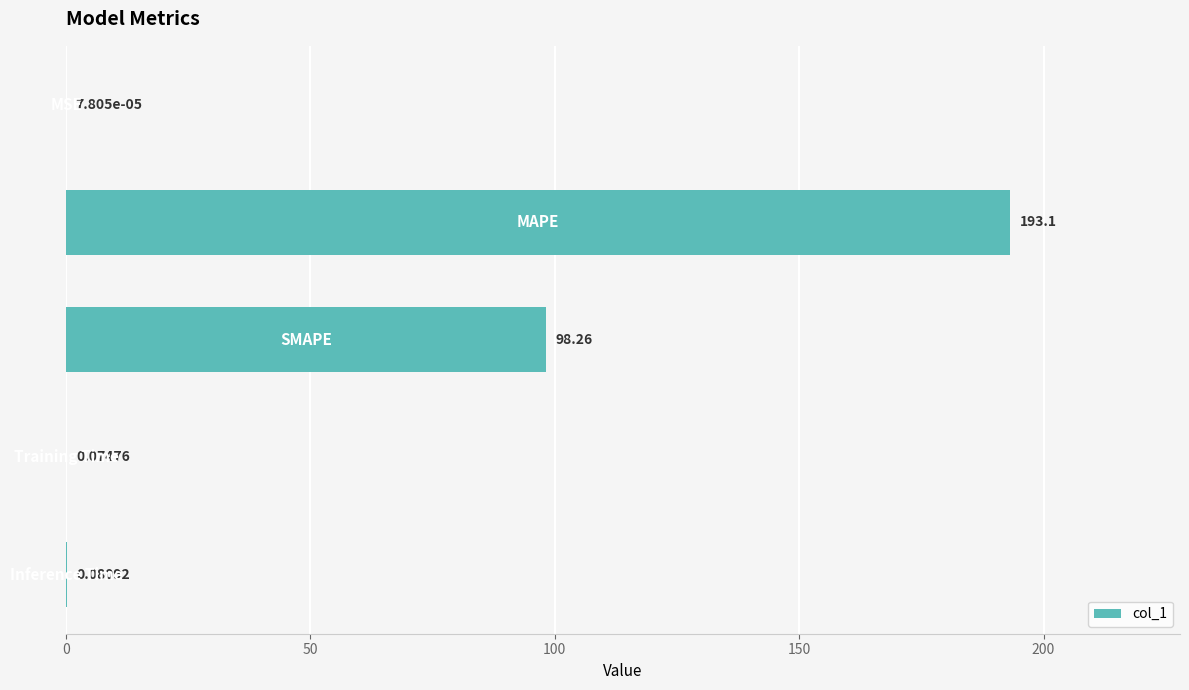

What is the greatest value displayed?

193.1